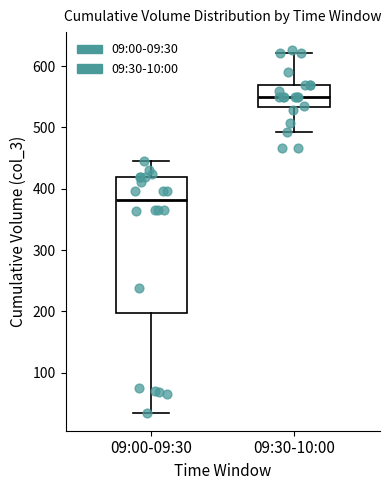

Where does the lower whisker of the box for 09:00-09:30 end on the y-axis? The values are not printed on the chart, so give them approximately, as read against the axis.

40